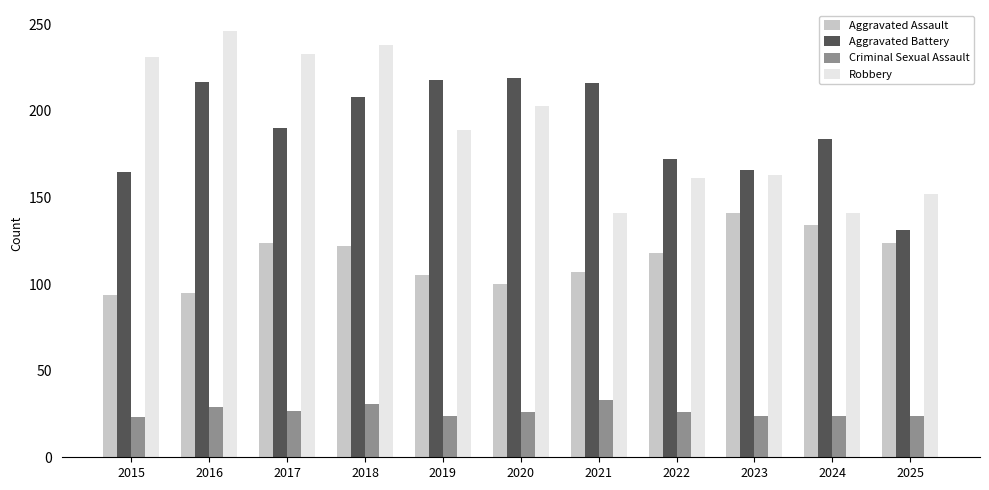

Where is Robbery nearest to the value 193?

2019